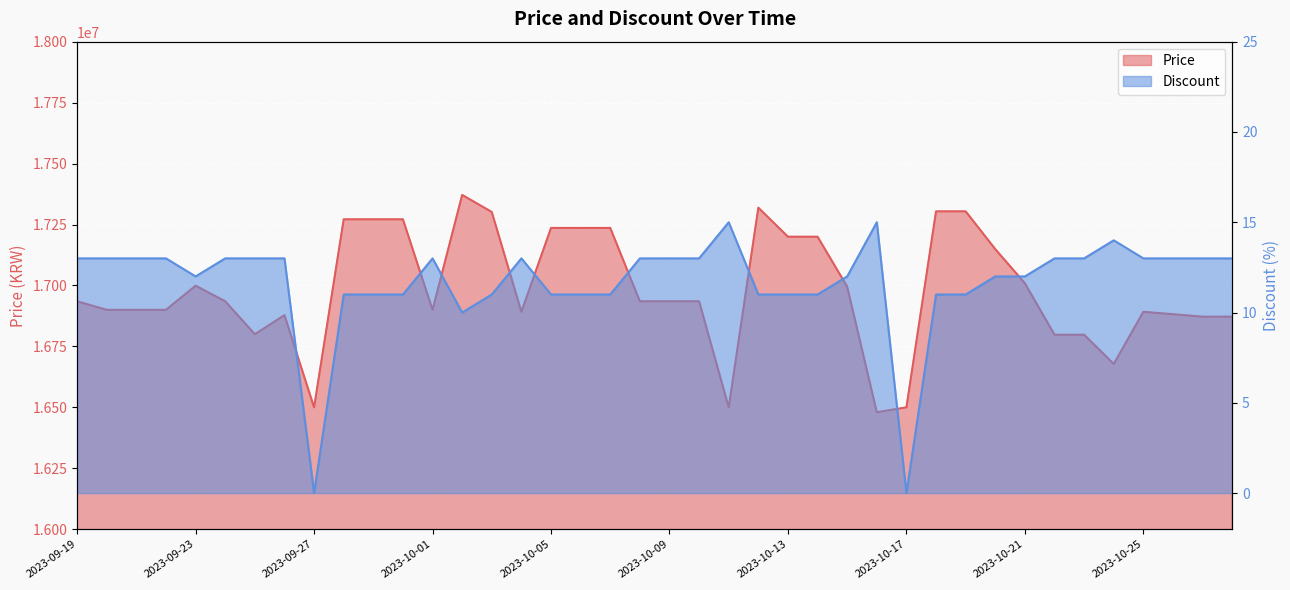

Rank the categories by Price value from highest to lowest.

2023-10-02, 2023-10-12, 2023-10-18, 2023-10-19, 2023-10-03, 2023-09-28, 2023-09-29, 2023-09-30, 2023-10-05, 2023-10-06, 2023-10-07, 2023-10-13, 2023-10-14, 2023-10-20, 2023-10-21, 2023-09-23, 2023-10-15, 2023-09-19, 2023-09-24, 2023-10-08, 2023-10-09, 2023-10-10, 2023-09-20, 2023-09-21, 2023-09-22, 2023-10-01, 2023-10-04, 2023-10-25, 2023-10-26, 2023-09-26, 2023-10-27, 2023-10-28, 2023-09-25, 2023-10-22, 2023-10-23, 2023-10-24, 2023-09-27, 2023-10-11, 2023-10-17, 2023-10-16